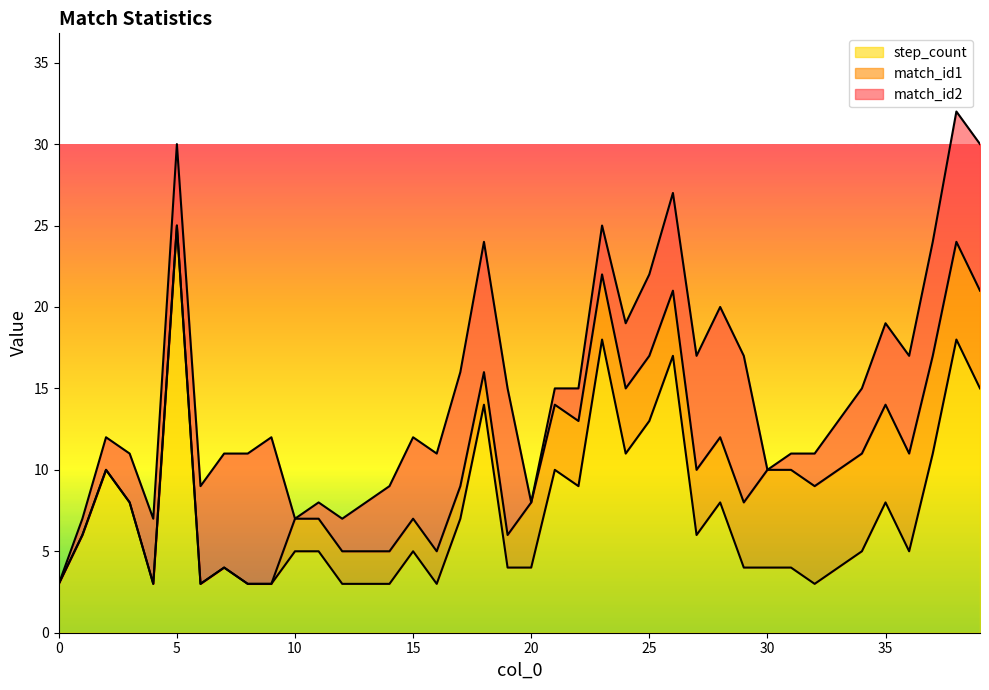

Which category has the highest value in the step_count series?

5